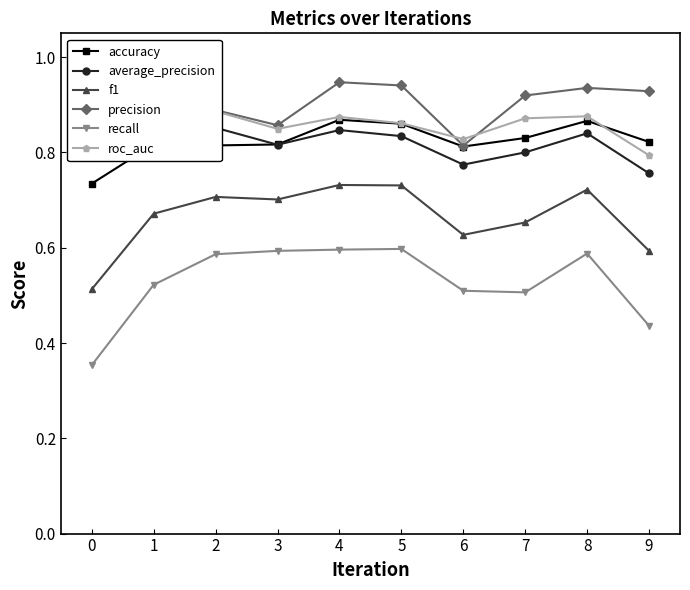

At which label is precision closest to 0?

6